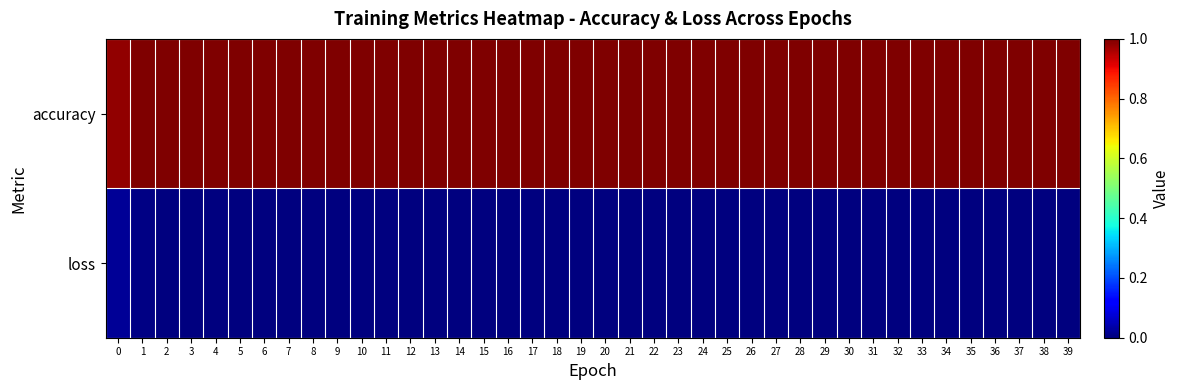

Which series has the largest total across all categories?

accuracy